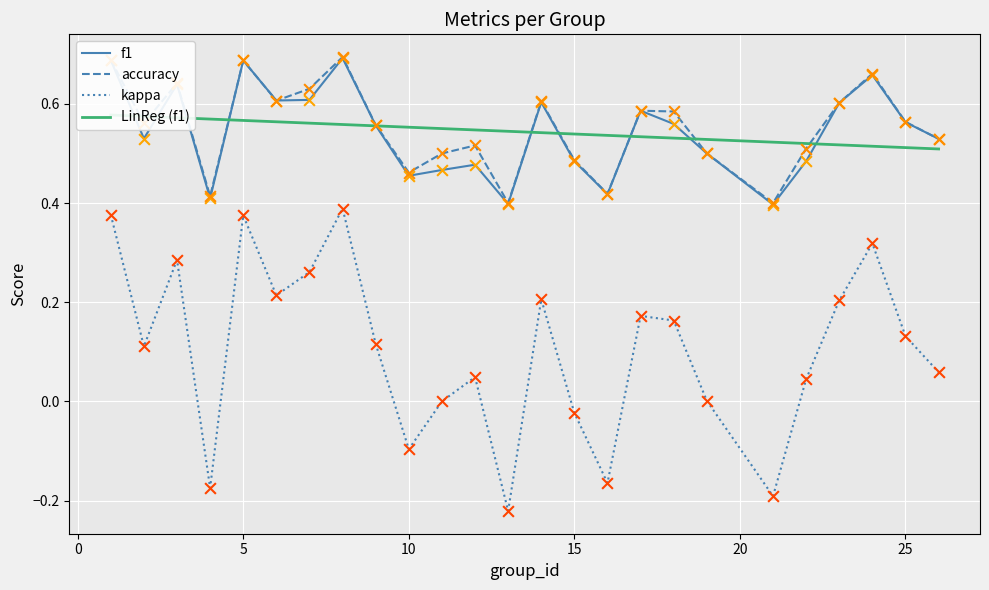

Which series contains the highest Y value?

accuracy